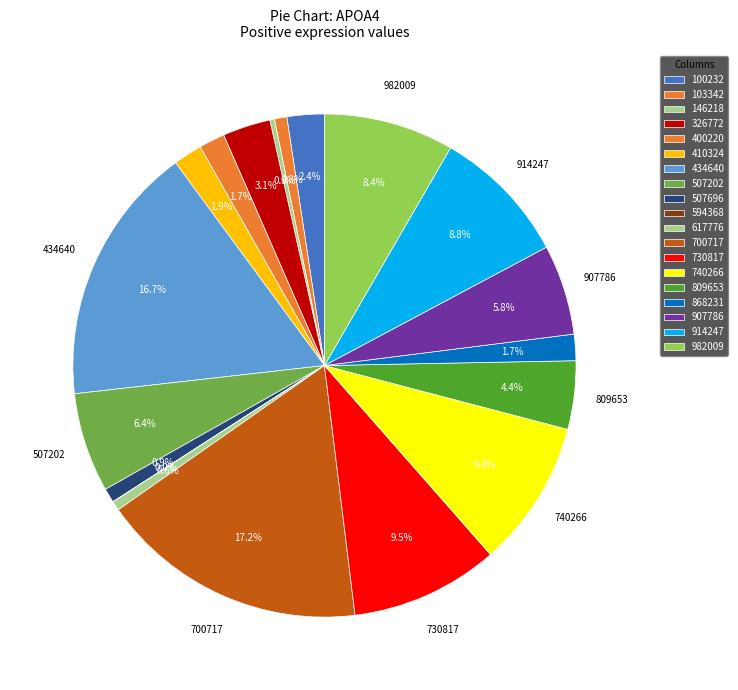

What is the smallest slice in the pie chart?

594368